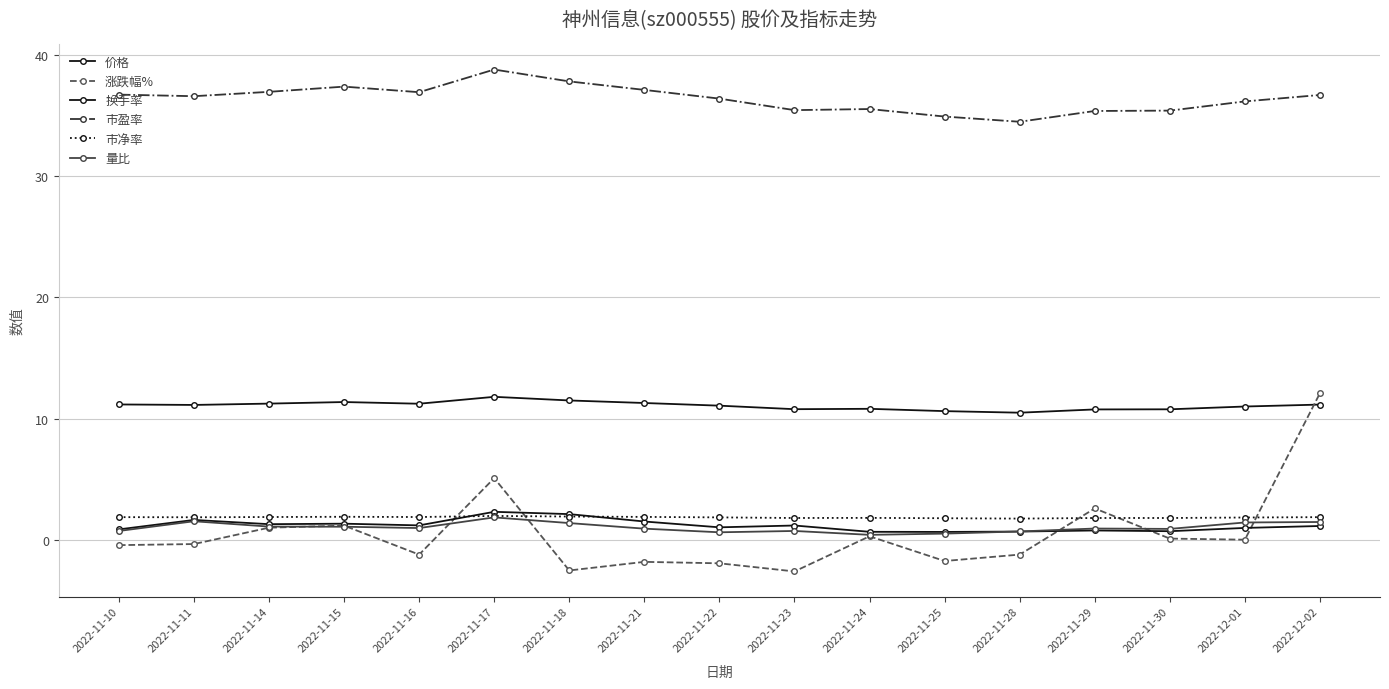

True or false: 量比 has a value of 0.9 at 2022-11-22.

False